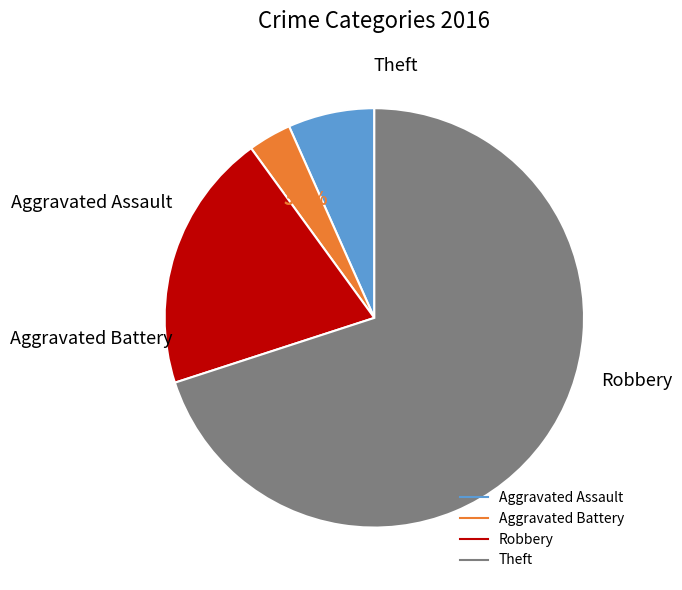

Which category has the smallest portion of the pie?

Aggravated Battery